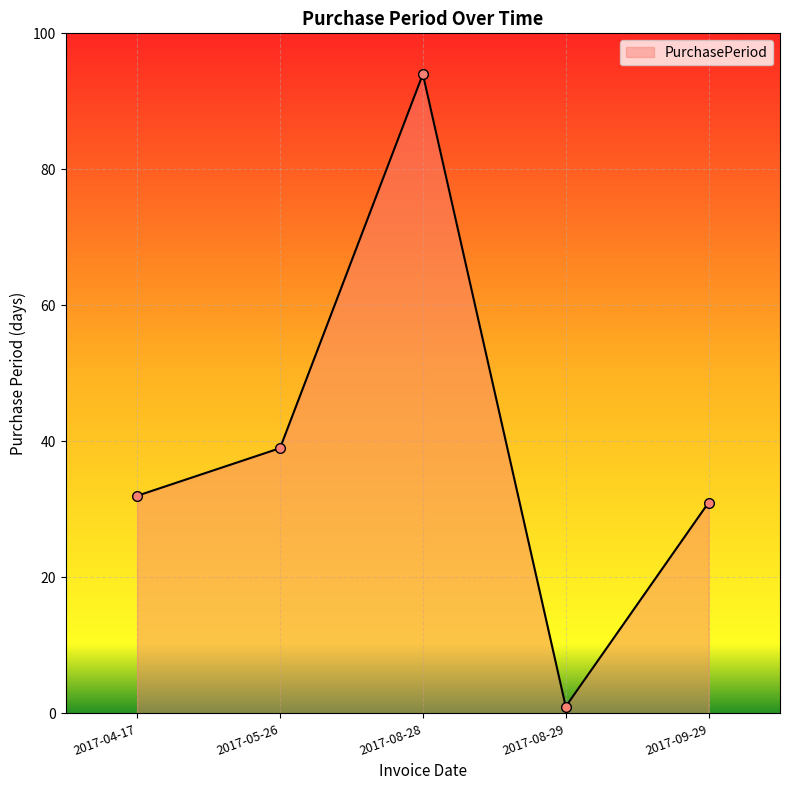

What is the sum of all values?

197